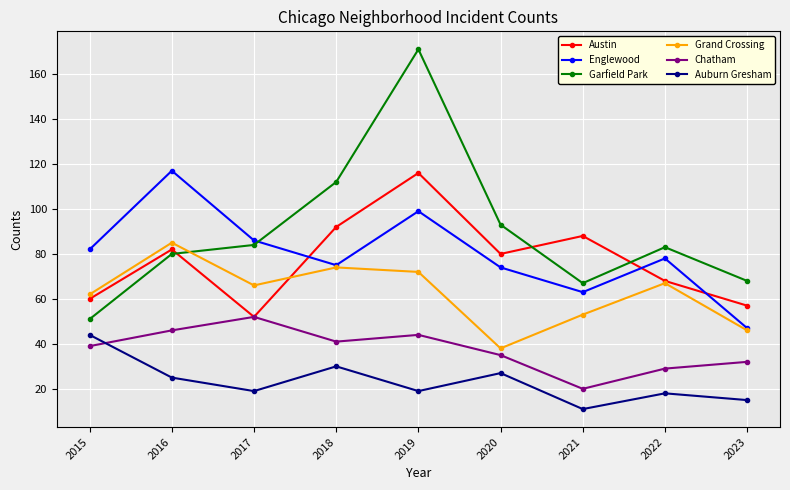

What is the highest value of the Garfield Park series?

171